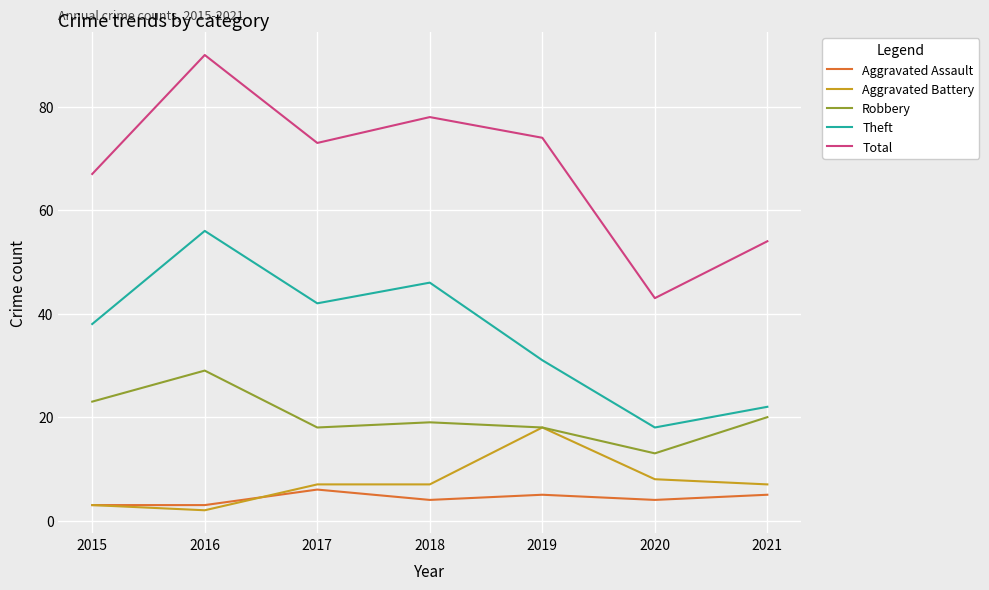

True or false: Aggravated Battery has a value of 2 at 2017.

False